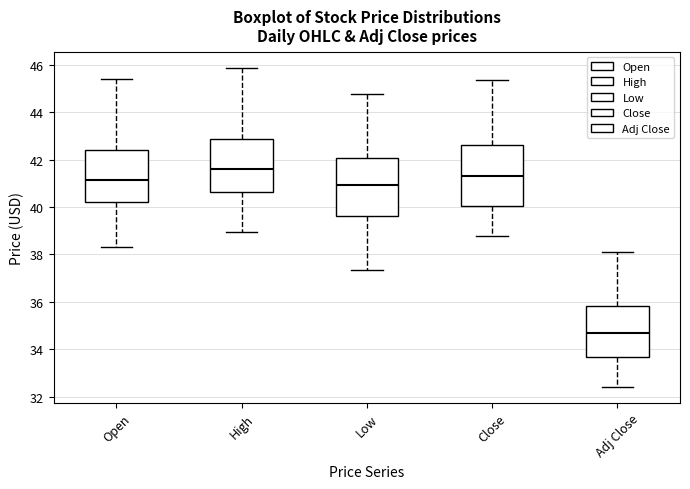

Where does the median line of the box for Adj Close sit on the y-axis? The values are not printed on the chart, so give them approximately, as read against the axis.

34.6